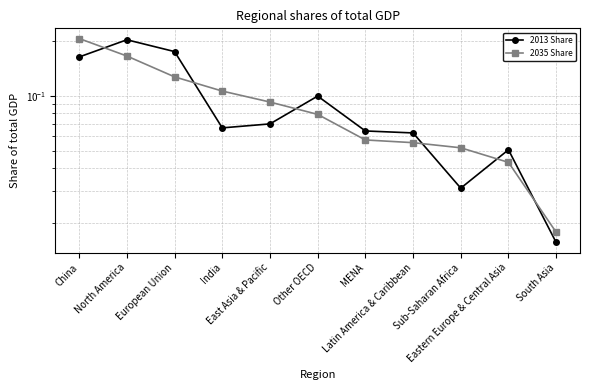

Between East Asia & Pacific and Latin America & Caribbean, which is larger?

East Asia & Pacific